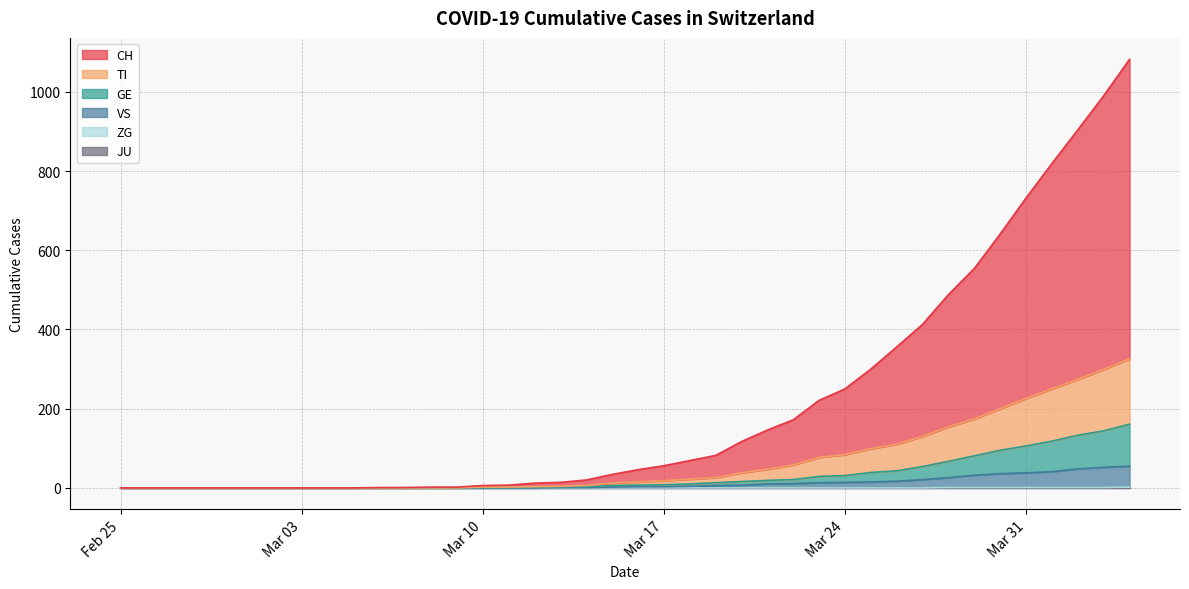

True or false: TI and GE cross at least once.

False